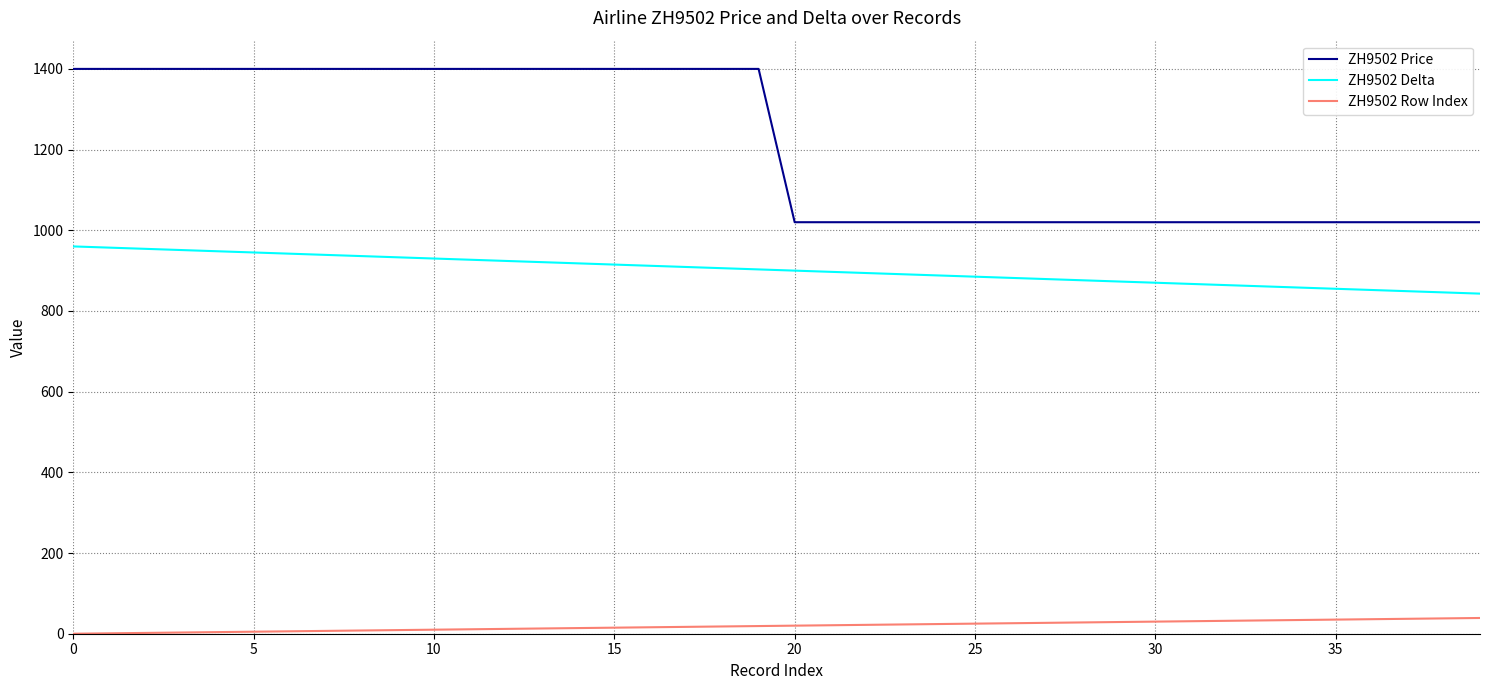

What is the difference between the maximum and minimum values in the ZH9502 Price series?

380